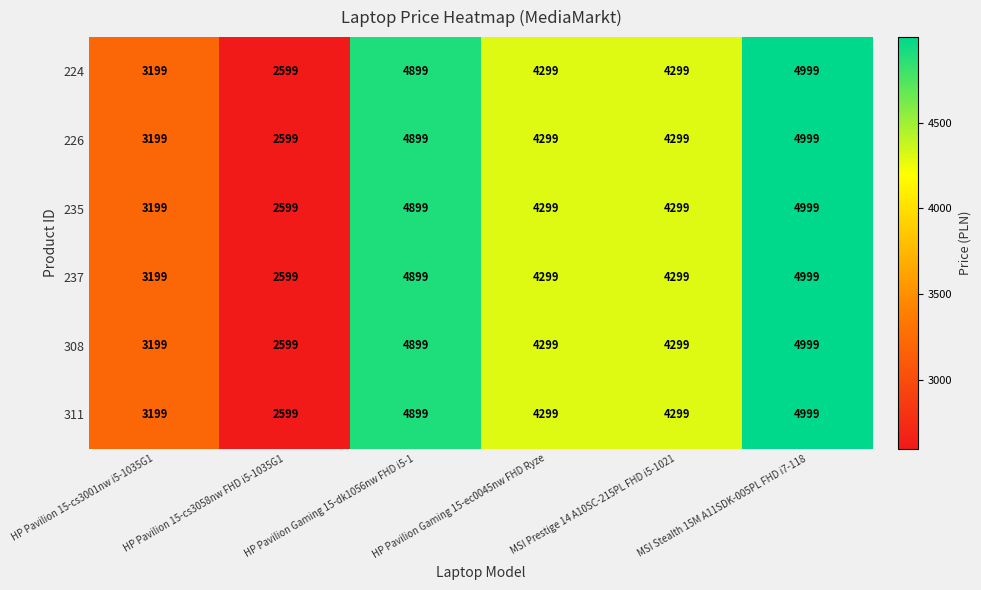

What is the total value across all series at MSI Stealth 15M A11SDK-005PL FHD i7-118?

29994